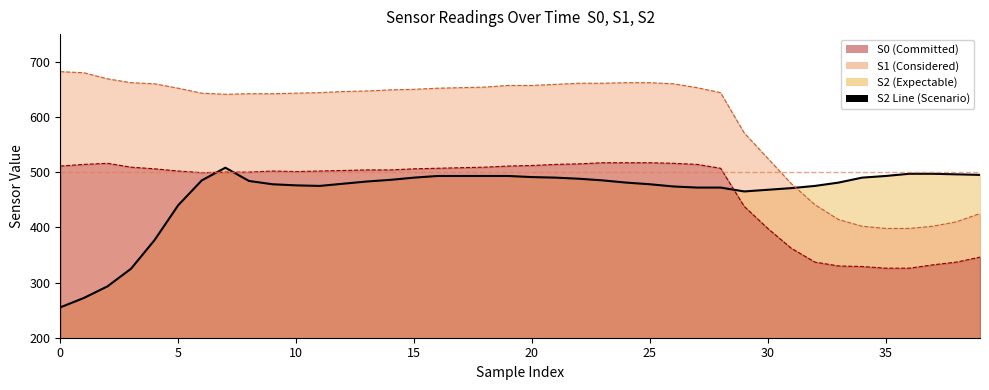

What is the sum of all values?

18437